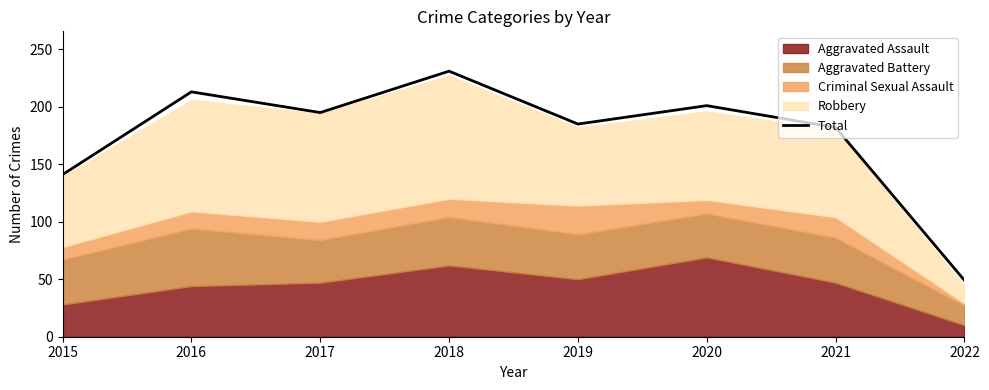

True or false: the data shows 58 at 2020.

False